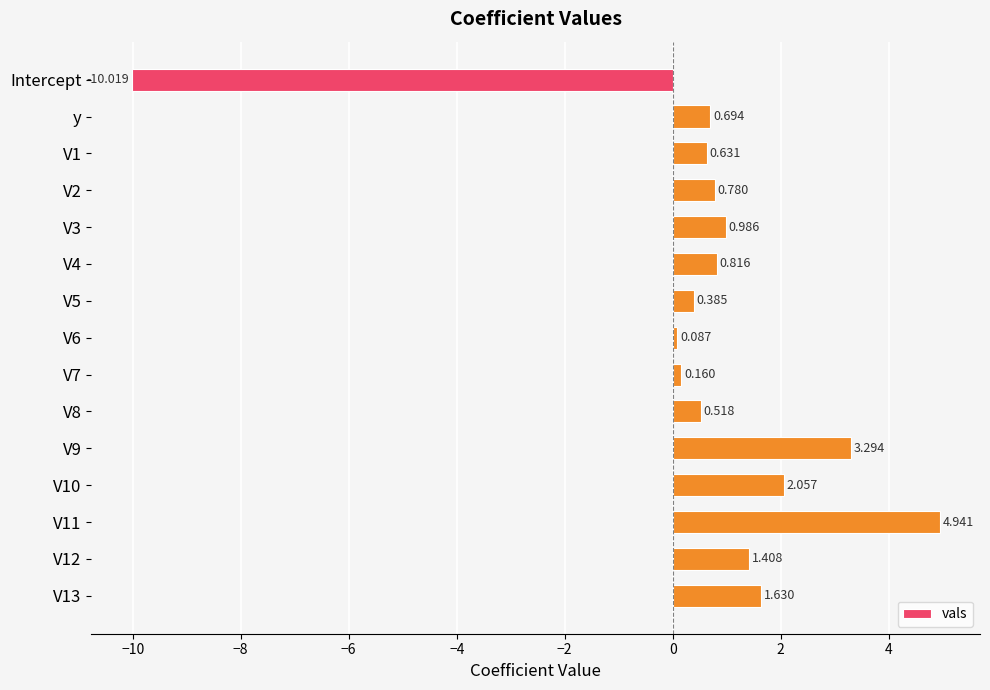

Where is the data nearest to the value -2?

V6